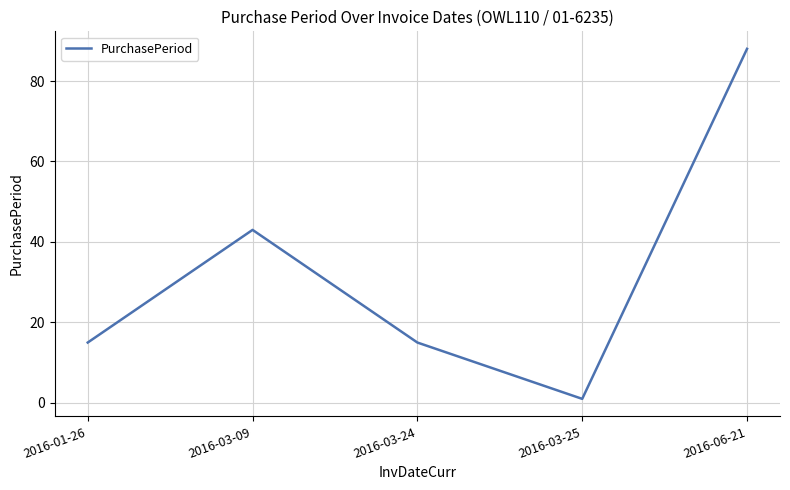

At which category does the chart reach its minimum across all series?

2016-03-25